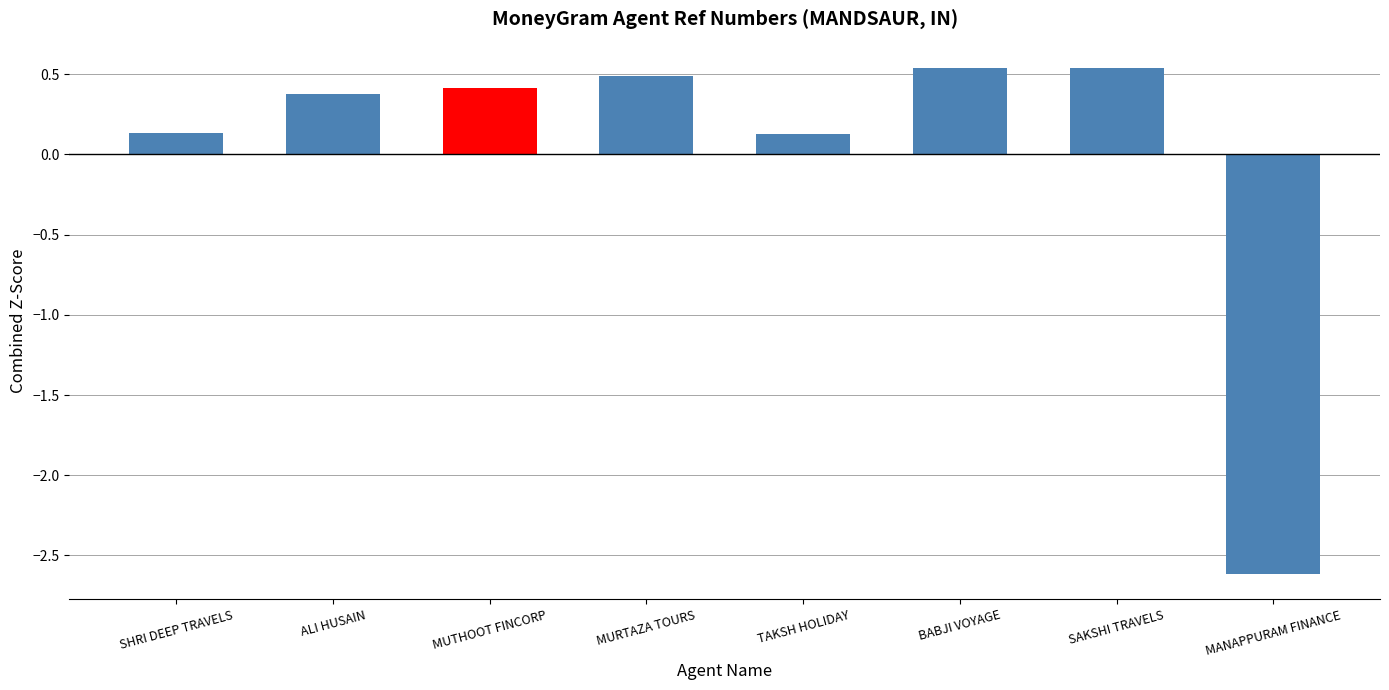

Is it true that the value at MUTHOOT FINCORP is 0.4?

True